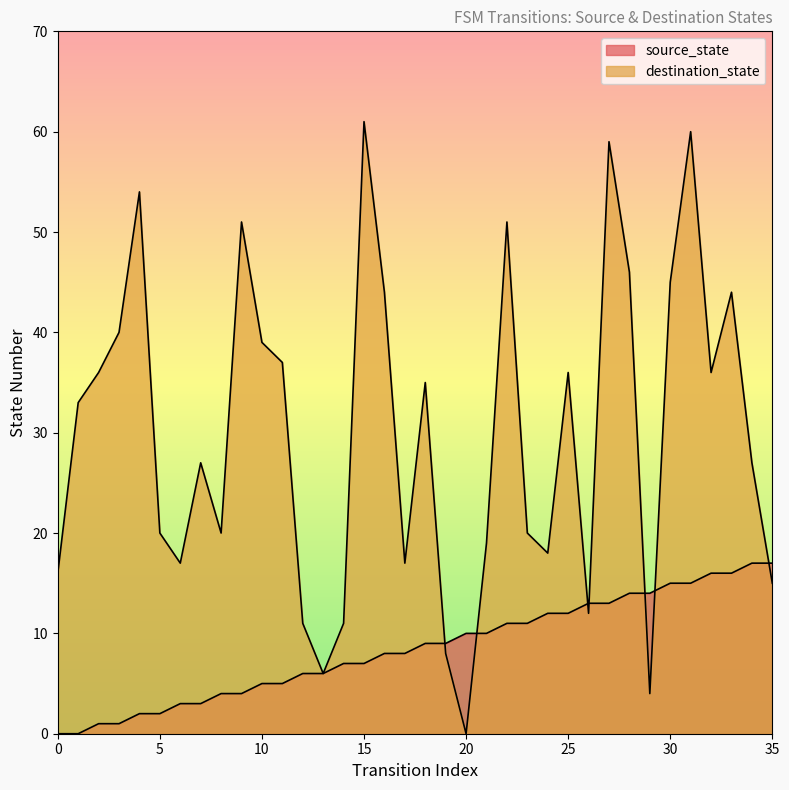

True or false: destination_state and source_state cross at least once.

True